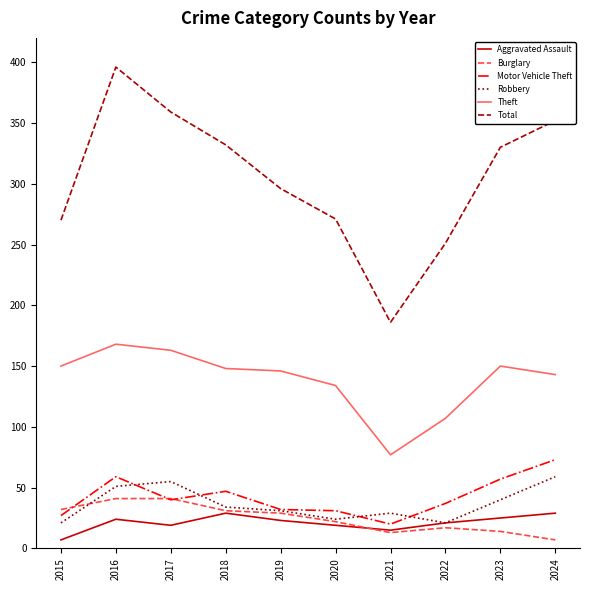

The Total series shows 201 at 2017. True or false?

False